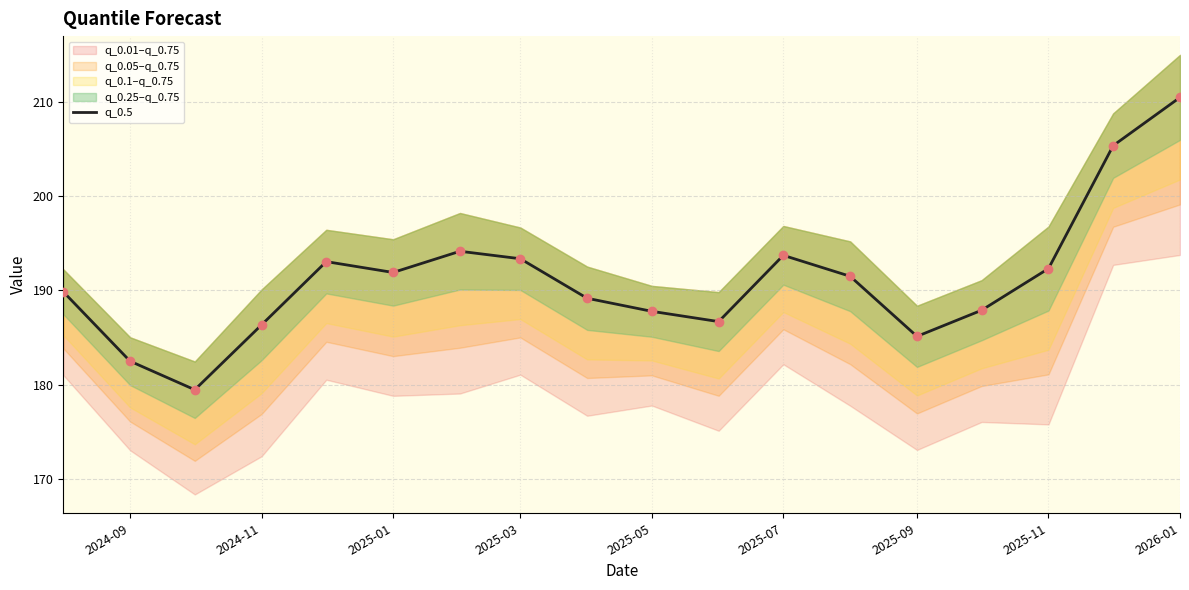

The q_0.5 series shows 193.7 at 2025-07. True or false?

True